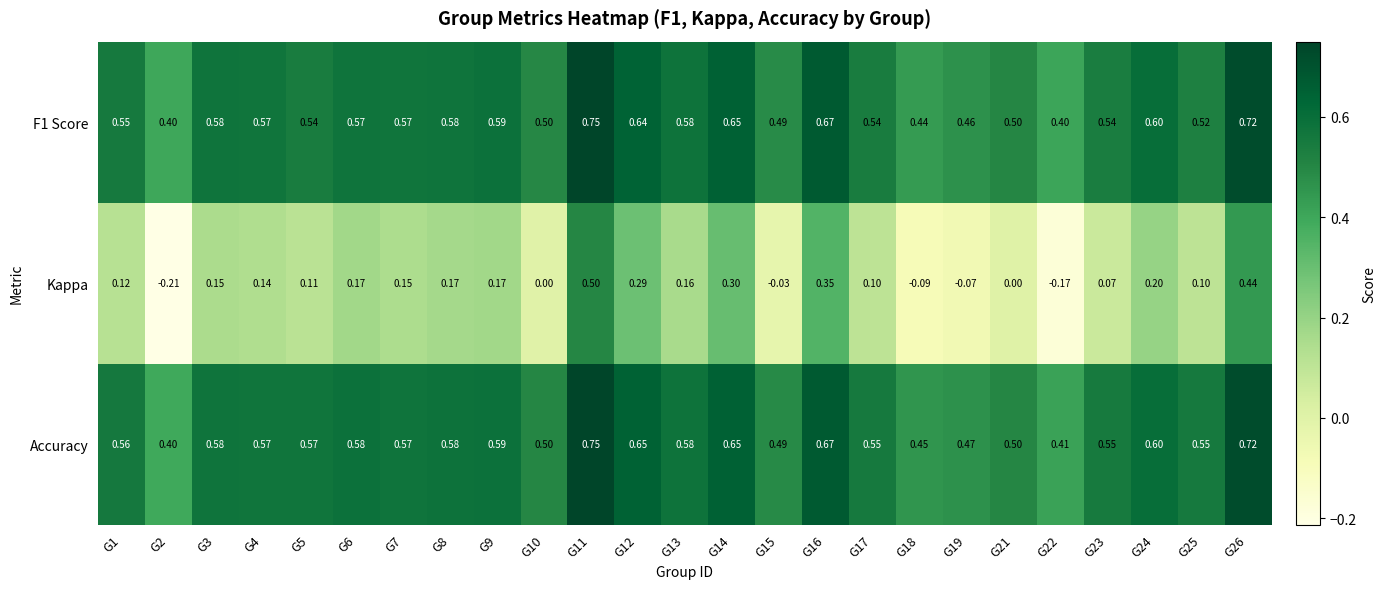

Count the number of data series in this chart.

3